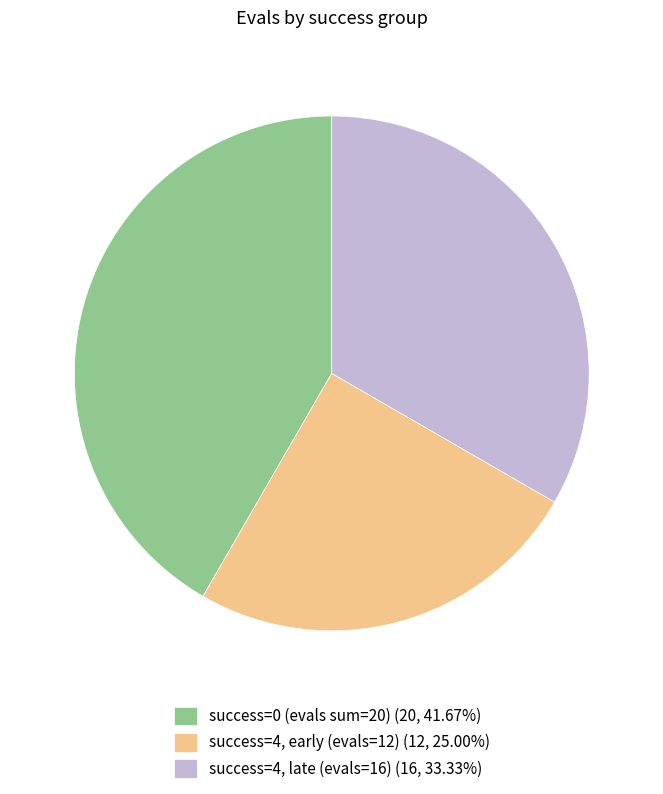

Is there a majority slice in this chart?

No